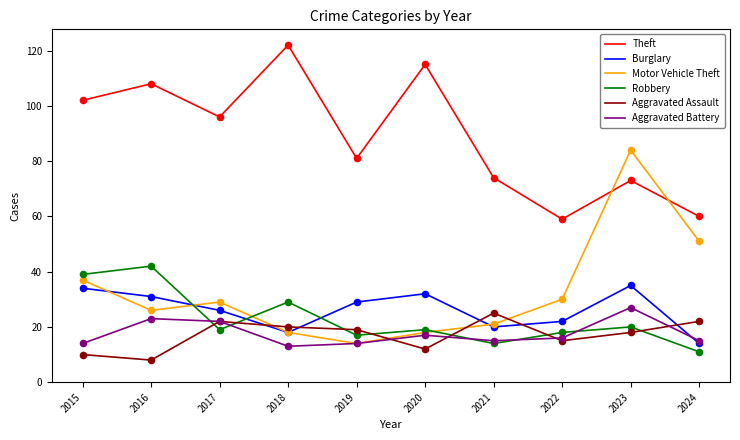

What is the difference between the highest and lowest values at 2015?

92